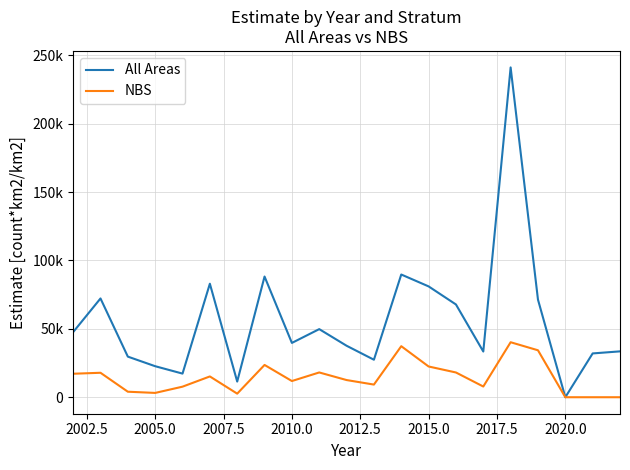

What are all the series names shown in the legend?

All Areas, NBS